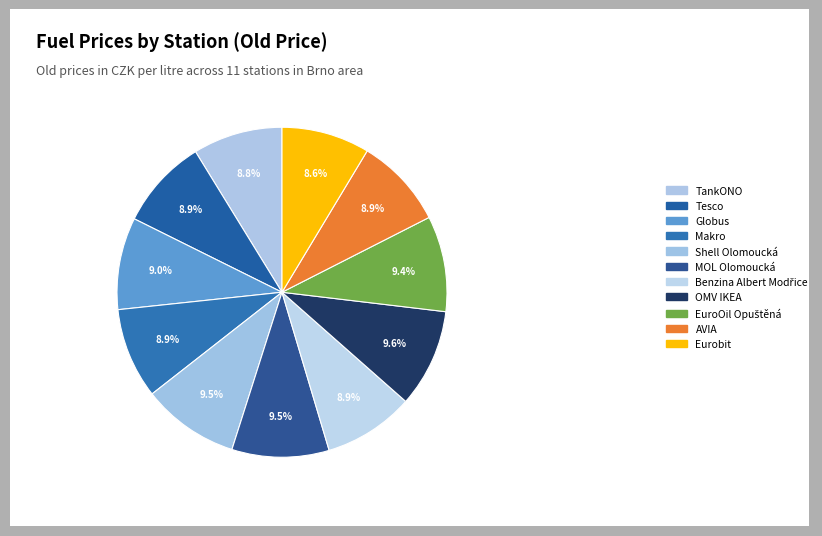

Count the number of slices in the pie.

11